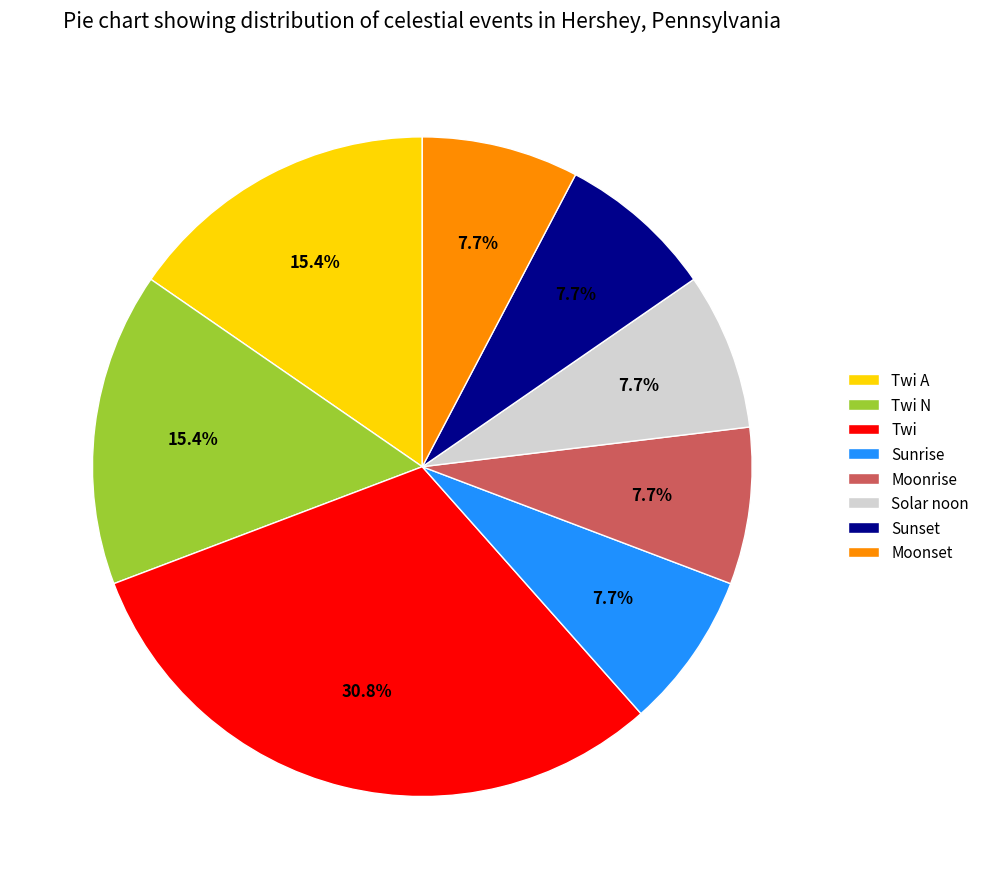

Approximately how many times larger is the value at Moonset compared to Twi A?

0.5